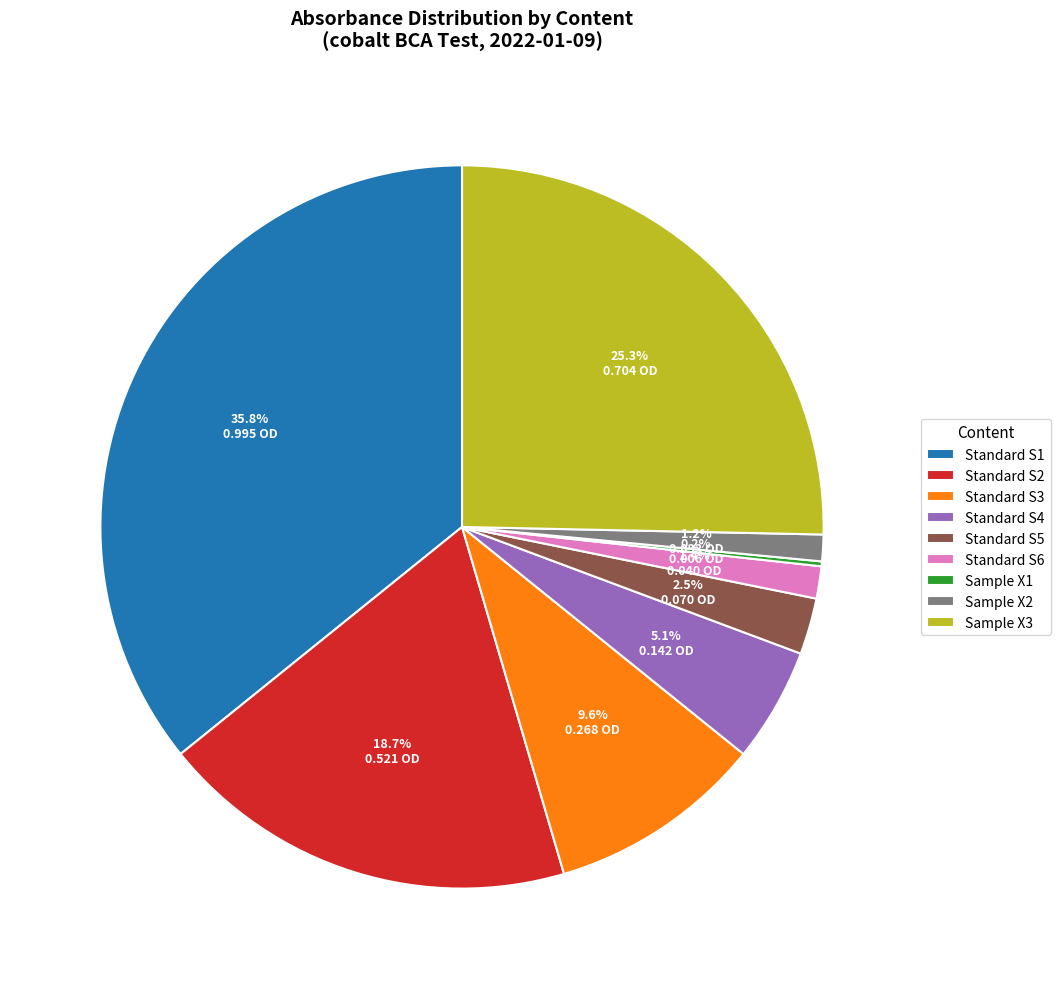

Is the sum of Standard S2 and Standard S1 greater than half?

Yes